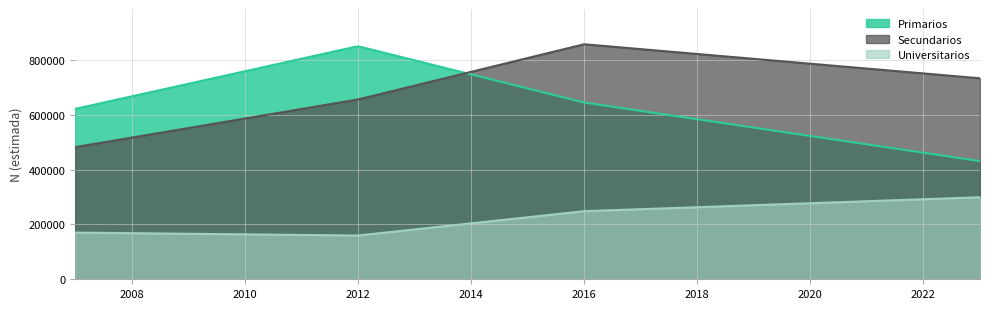

How many data points does each series have?

4